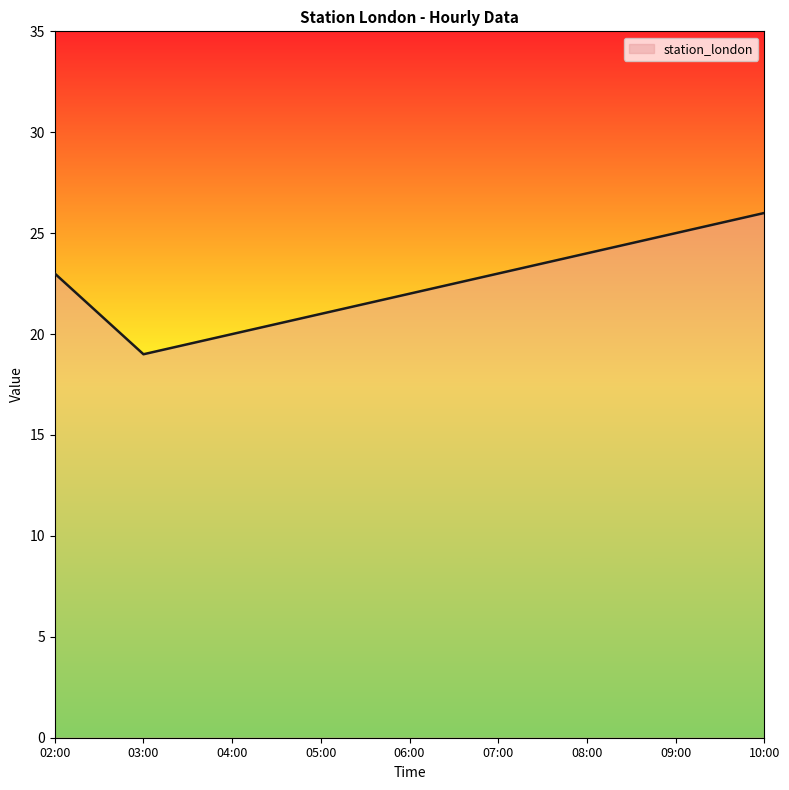

Which has a higher value, 02:00 or 04:00?

02:00